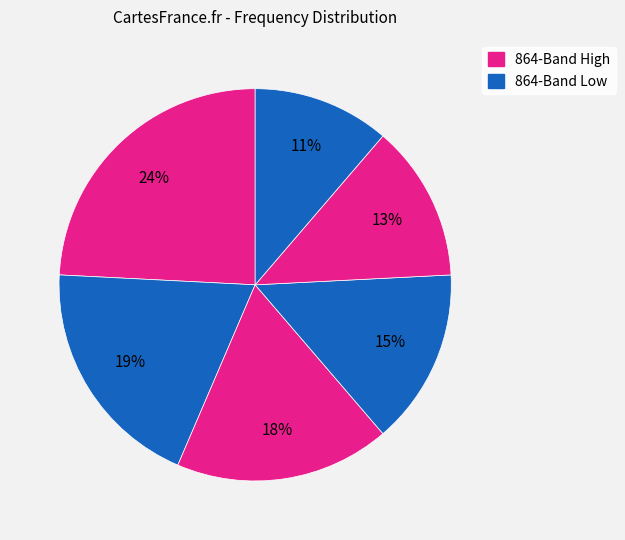

Does any single category account for the majority?

No